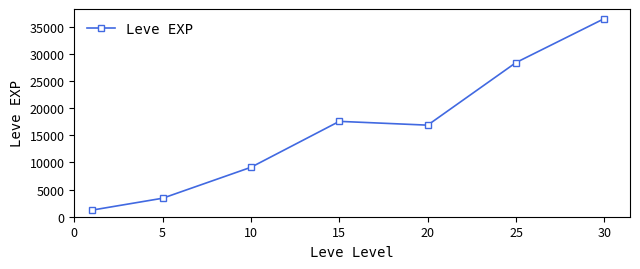

How many distinct data groups are displayed?

1